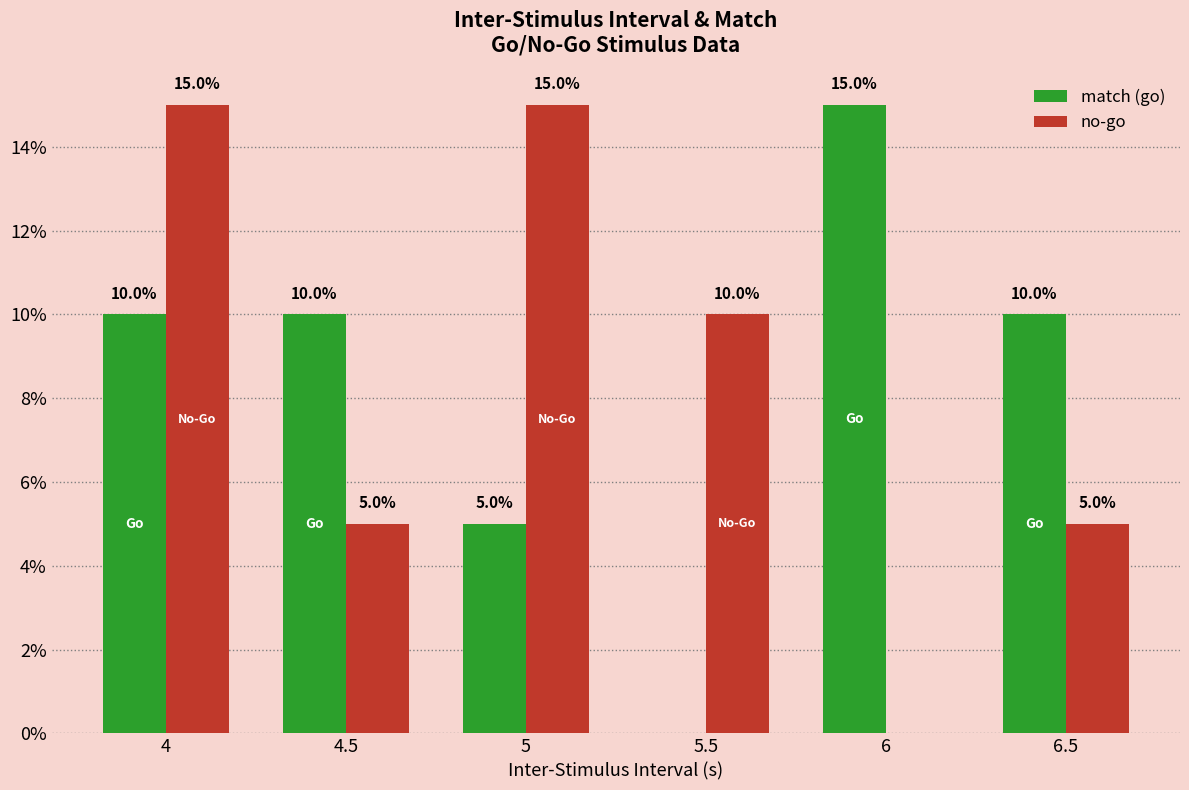

Is it true that no-go equals 15 at 4?

True